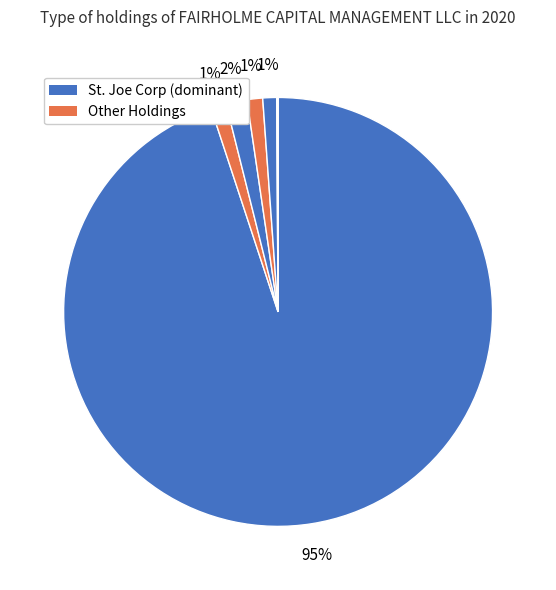

Count the number of slices in the pie.

7